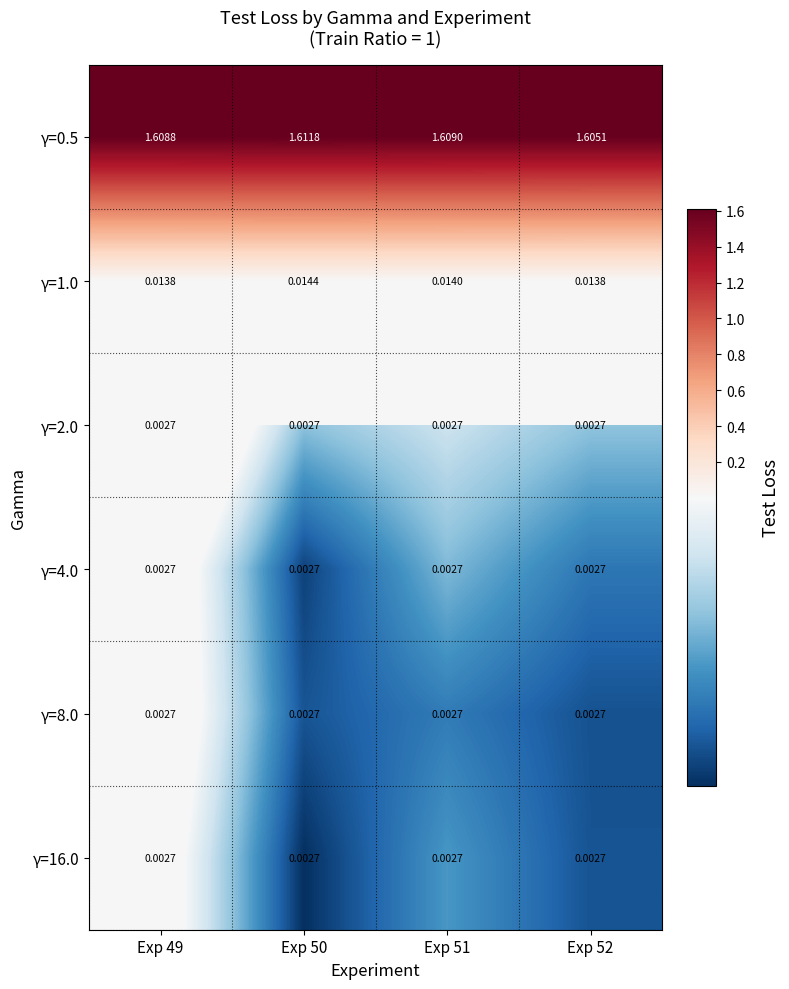

Is the value of γ=16.0 at Exp 51 greater than the value of γ=0.5 at Exp 49?

No